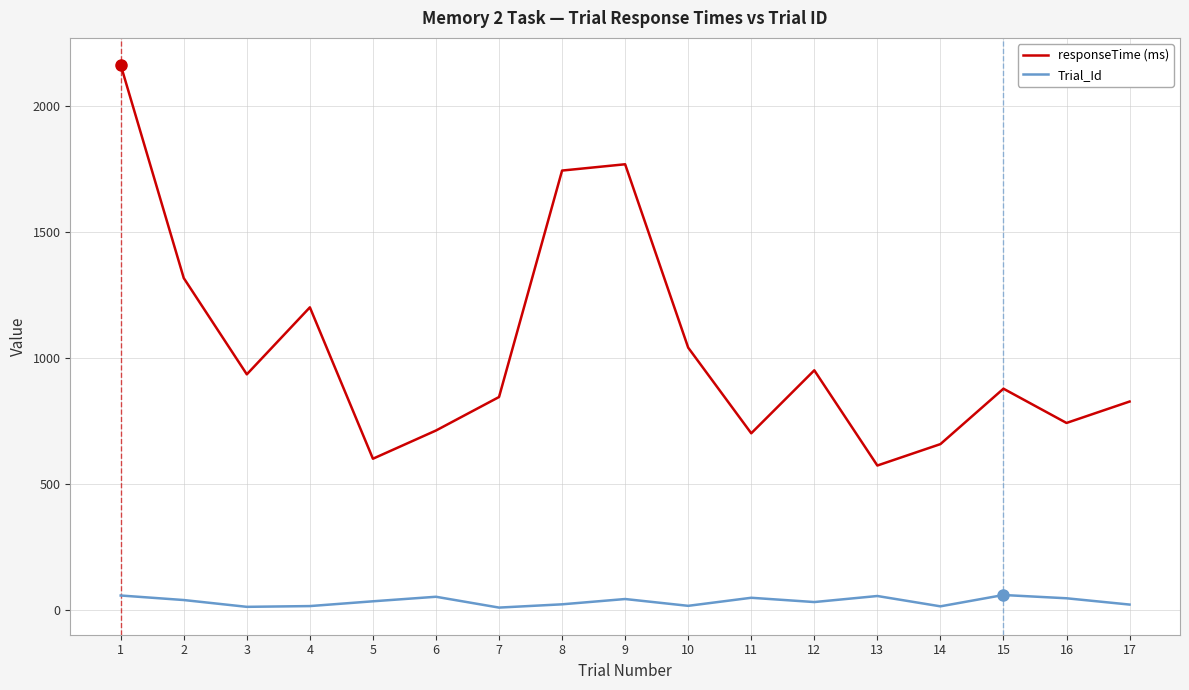

What is the difference between the maximum and minimum values in the responseTime (ms) series?

1590